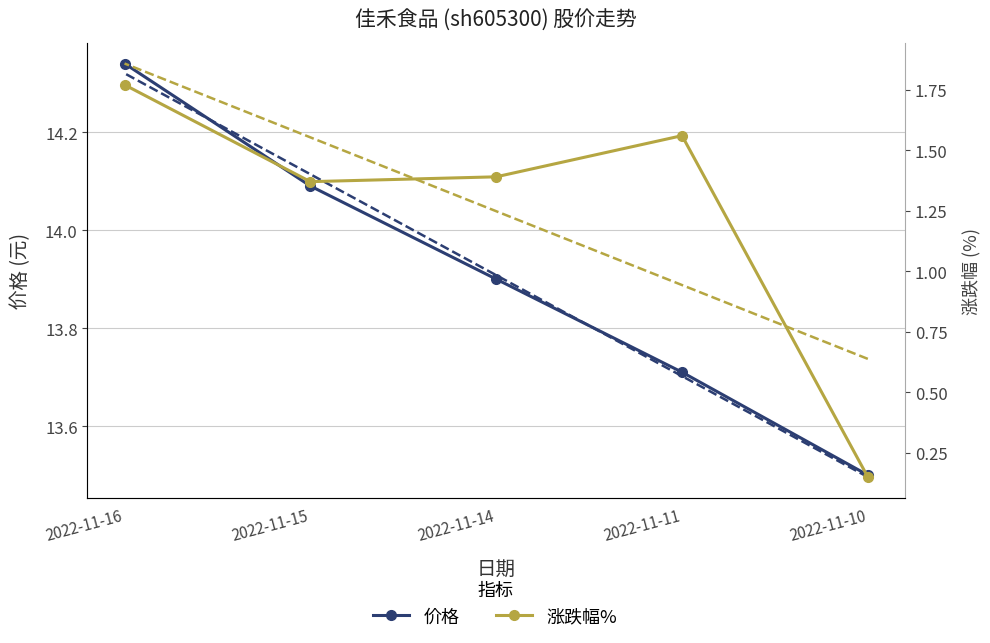

What are all the series names shown in the legend?

价格, 涨跌幅%